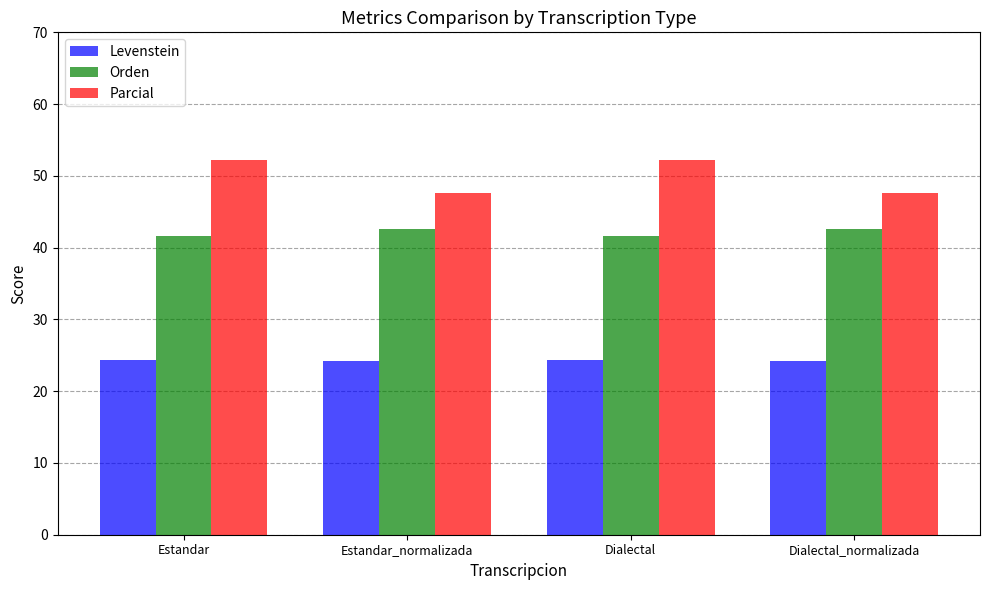

How many distinct data groups are displayed?

3